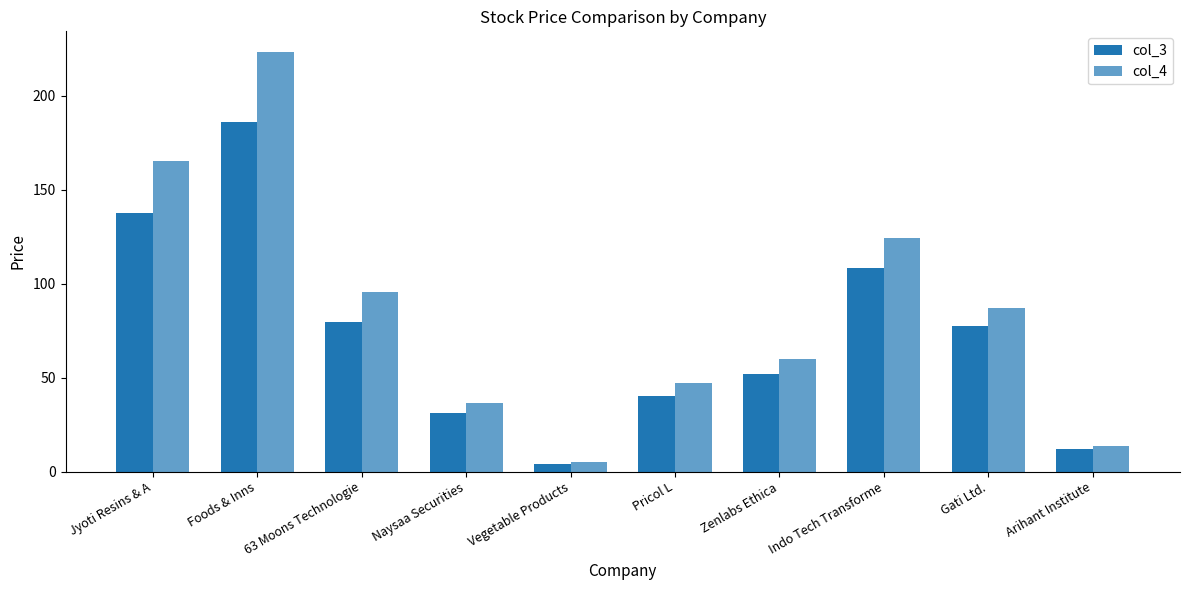

How many distinct data groups are displayed?

2